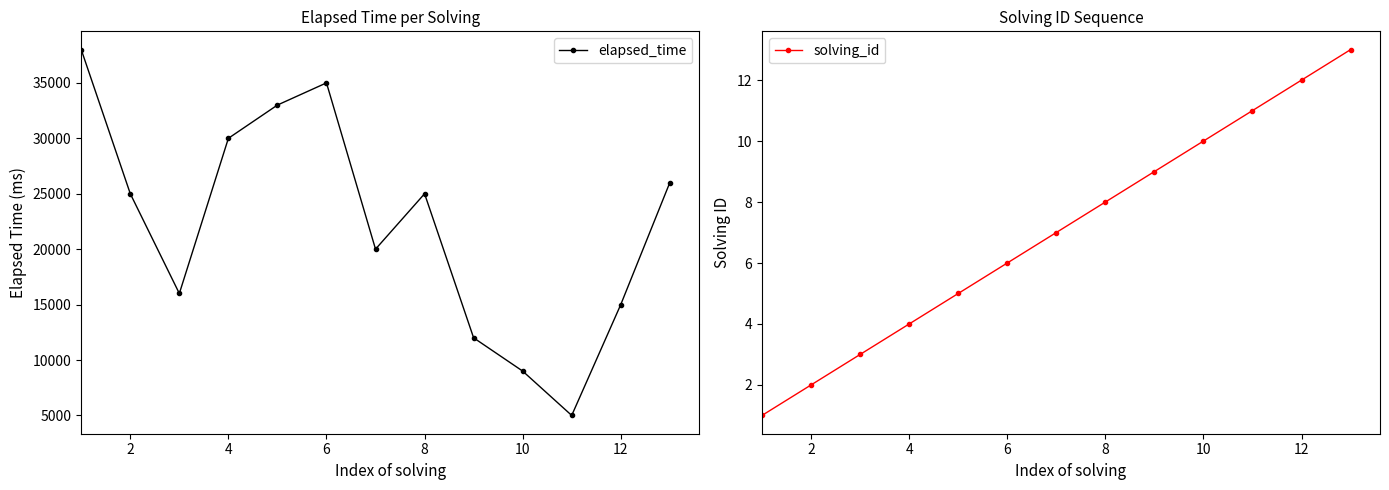

What is the difference between the second highest and minimum values in the solving_id series?

11